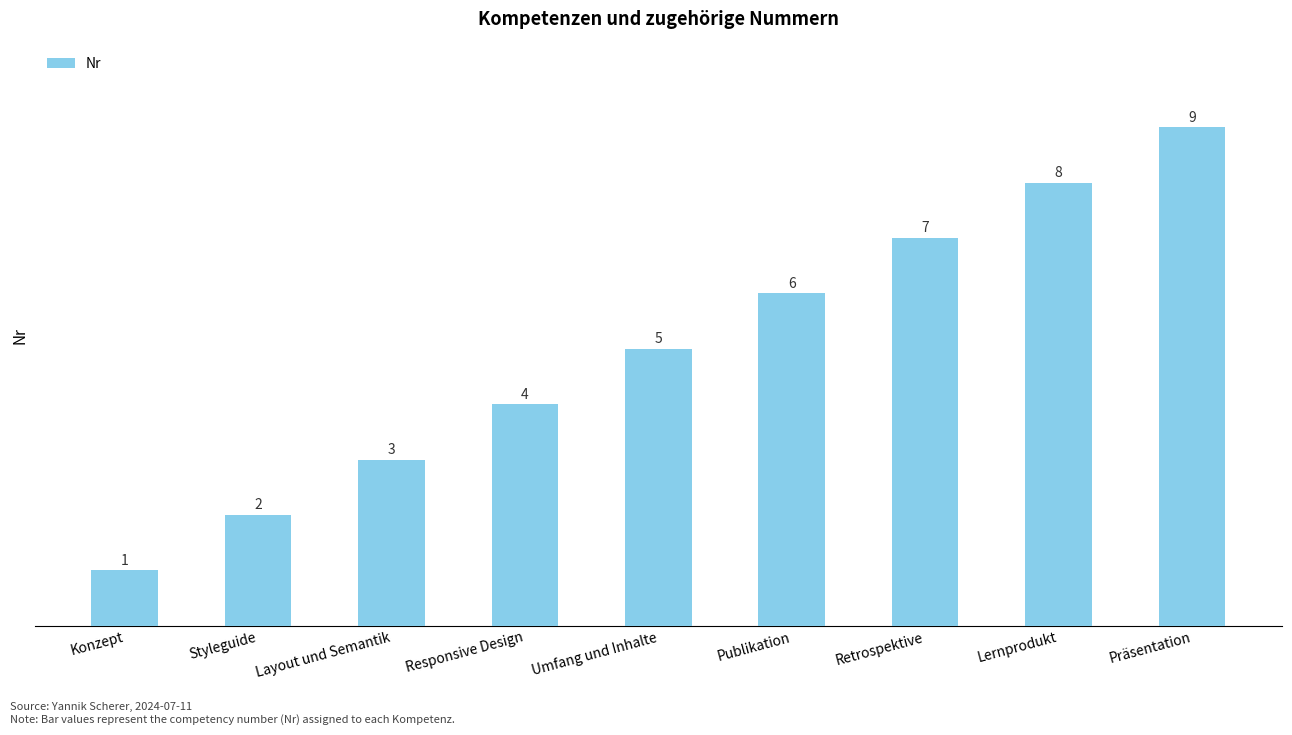

What is the smallest value displayed?

1